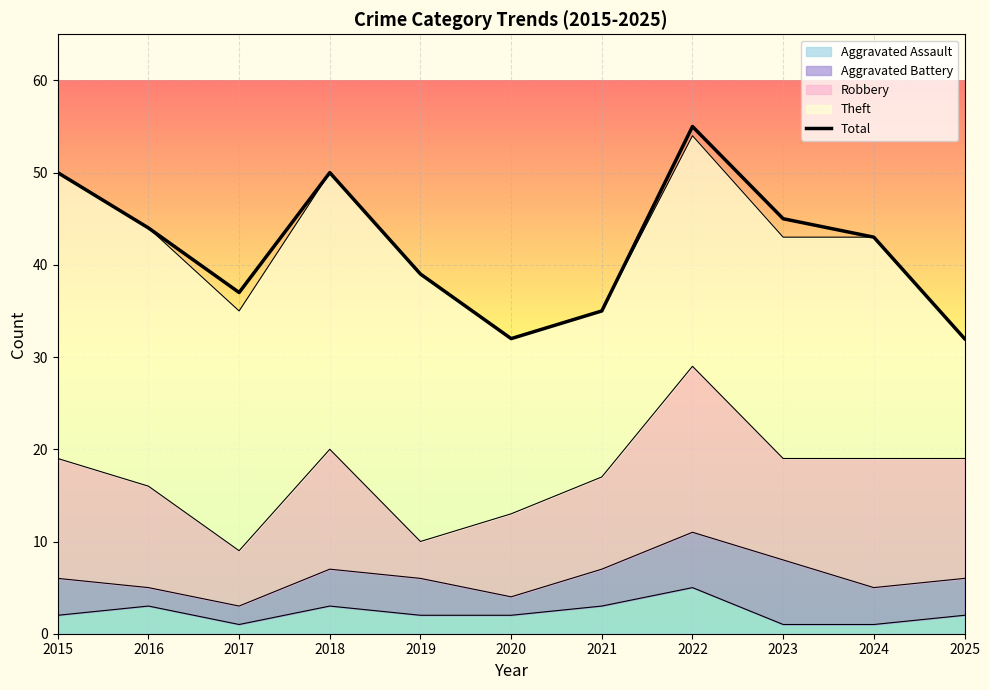

What is the average value?

42